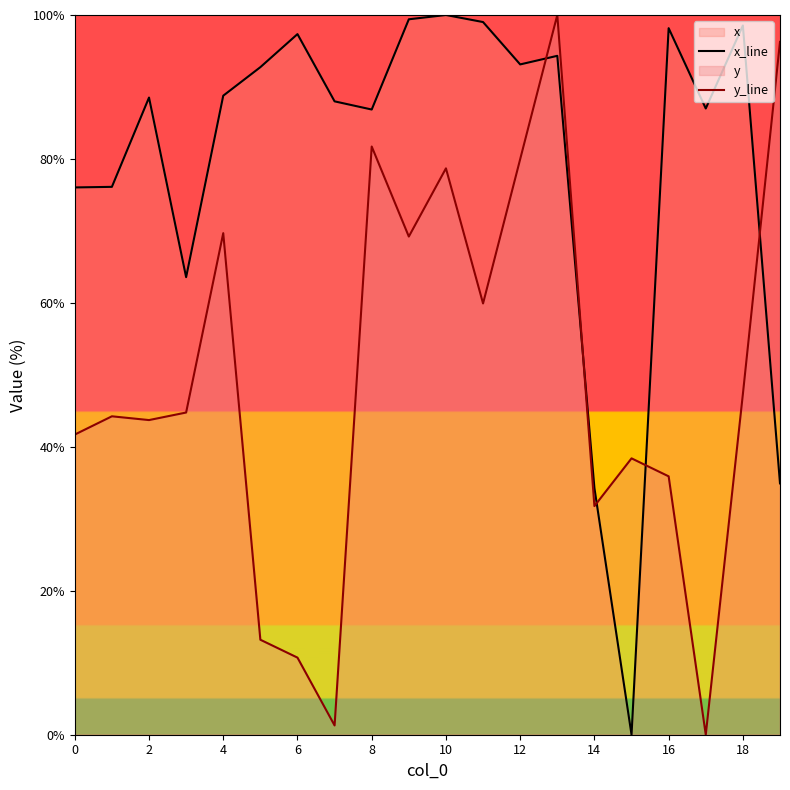

What is the value of the x_line point at the 18th from the left?

87.0